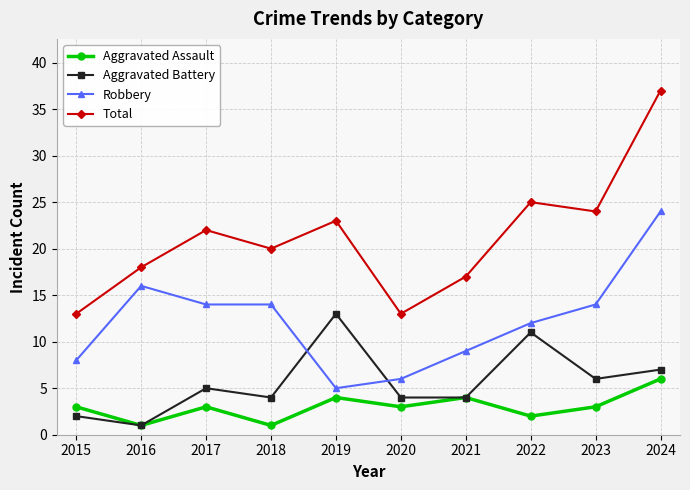

Is it true that Robbery equals 14 at 2018?

True